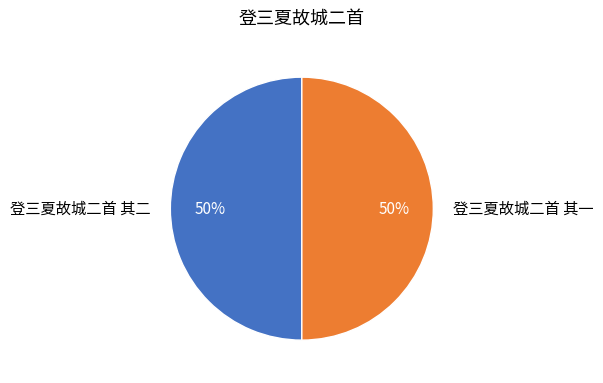

To the nearest percent, what percentage of the pie is 登三夏故城二首 其二?

50%